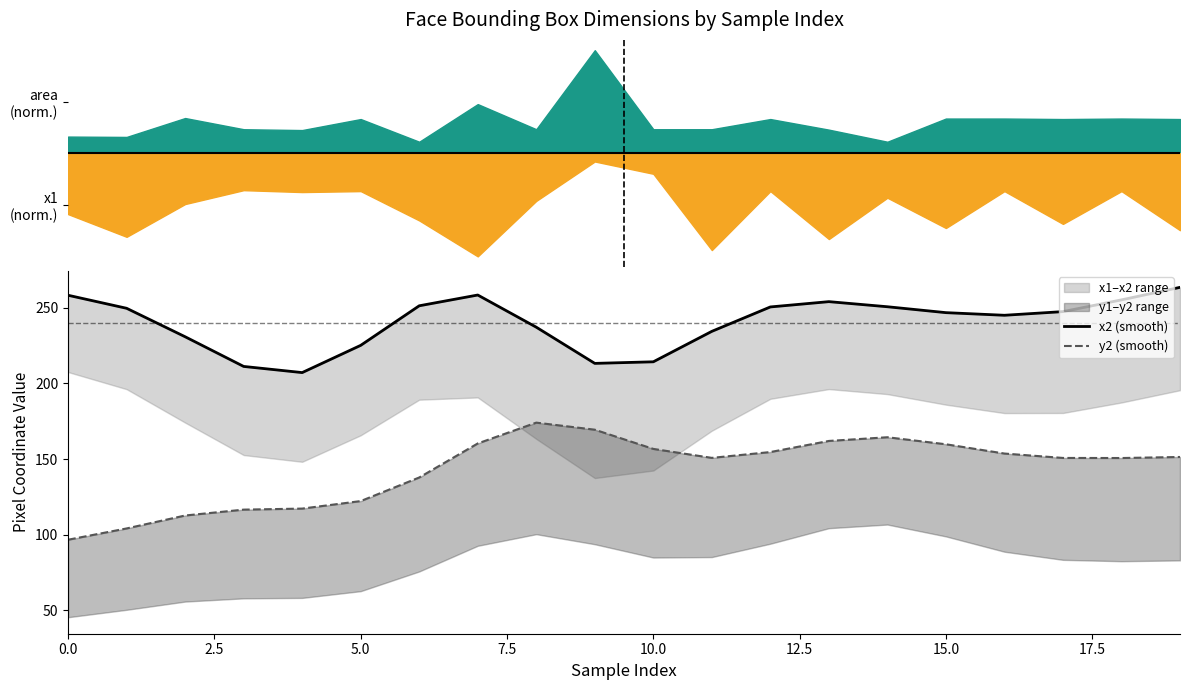

What is the maximum value shown in the chart?

263.5